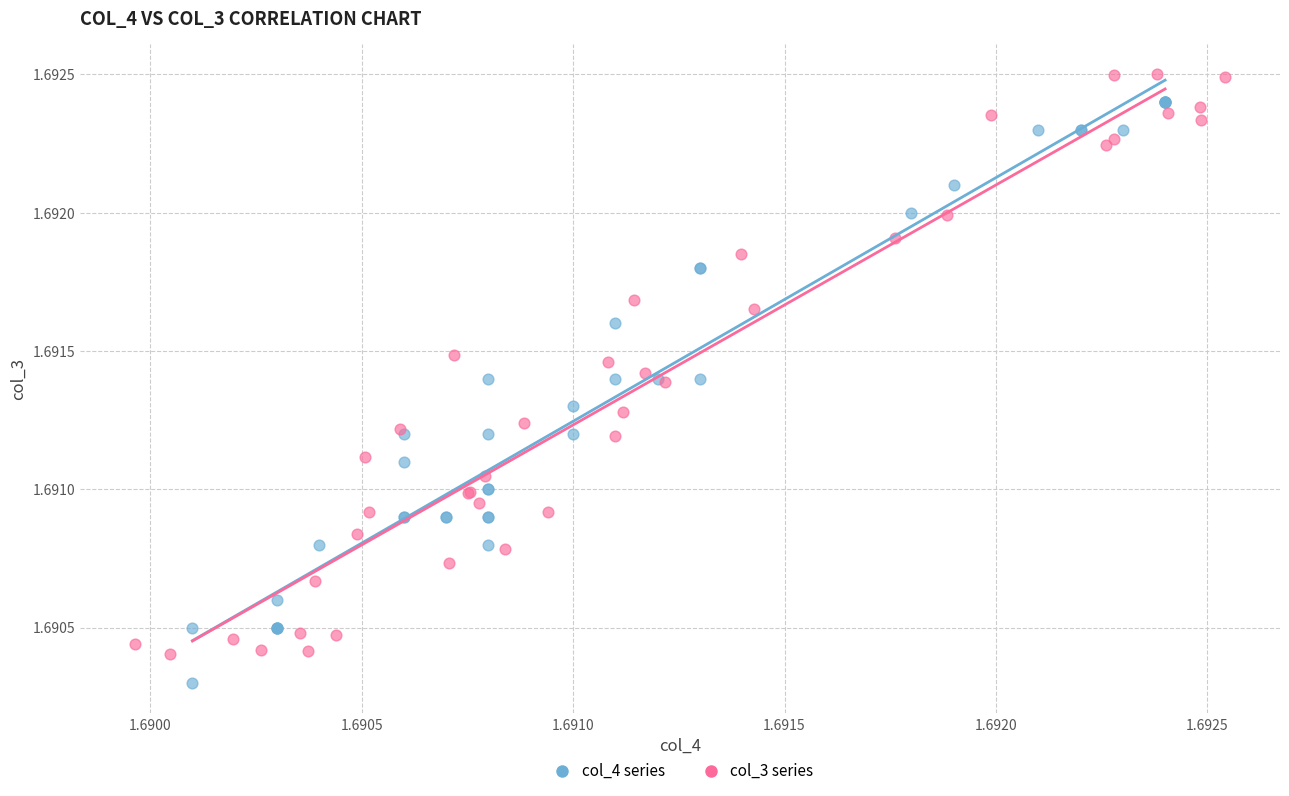

Which series reaches the minimum Y coordinate?

col_4 series